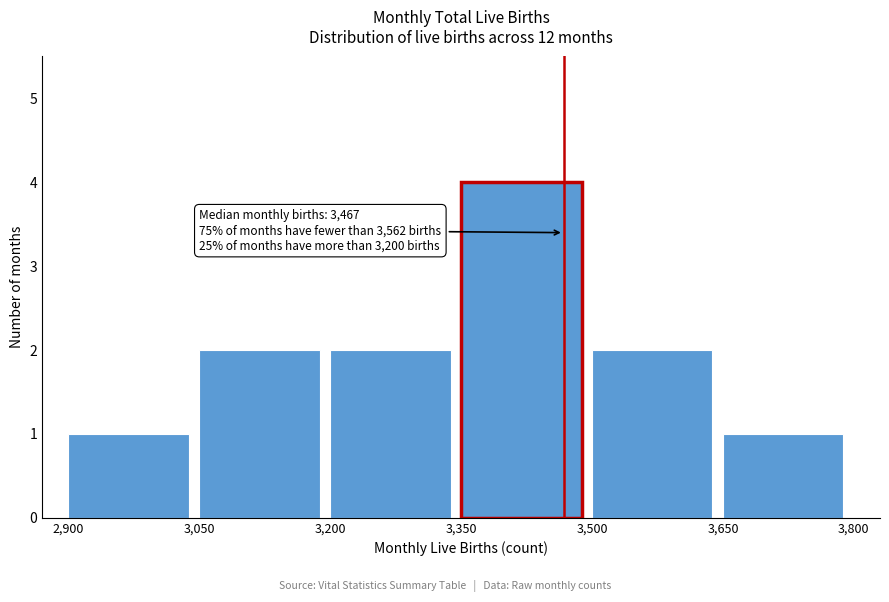

Over which range of the x-axis is the bar tallest?

3,350 to 3,500